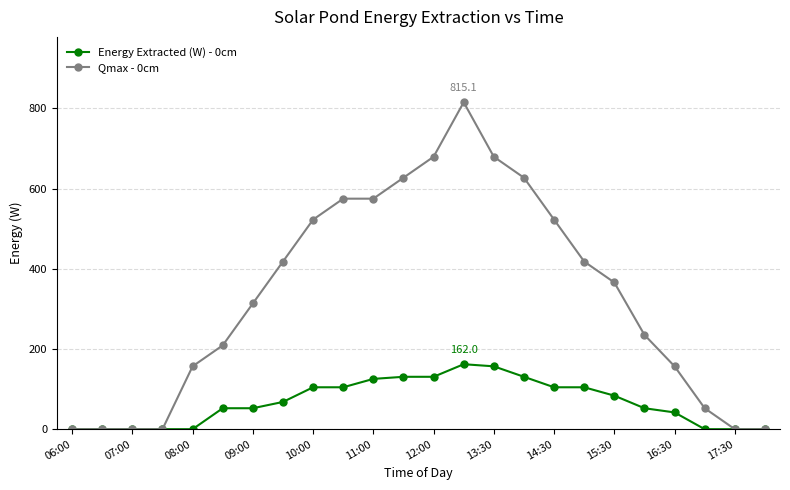

Which series has the widest spread of values?

Qmax - 0cm